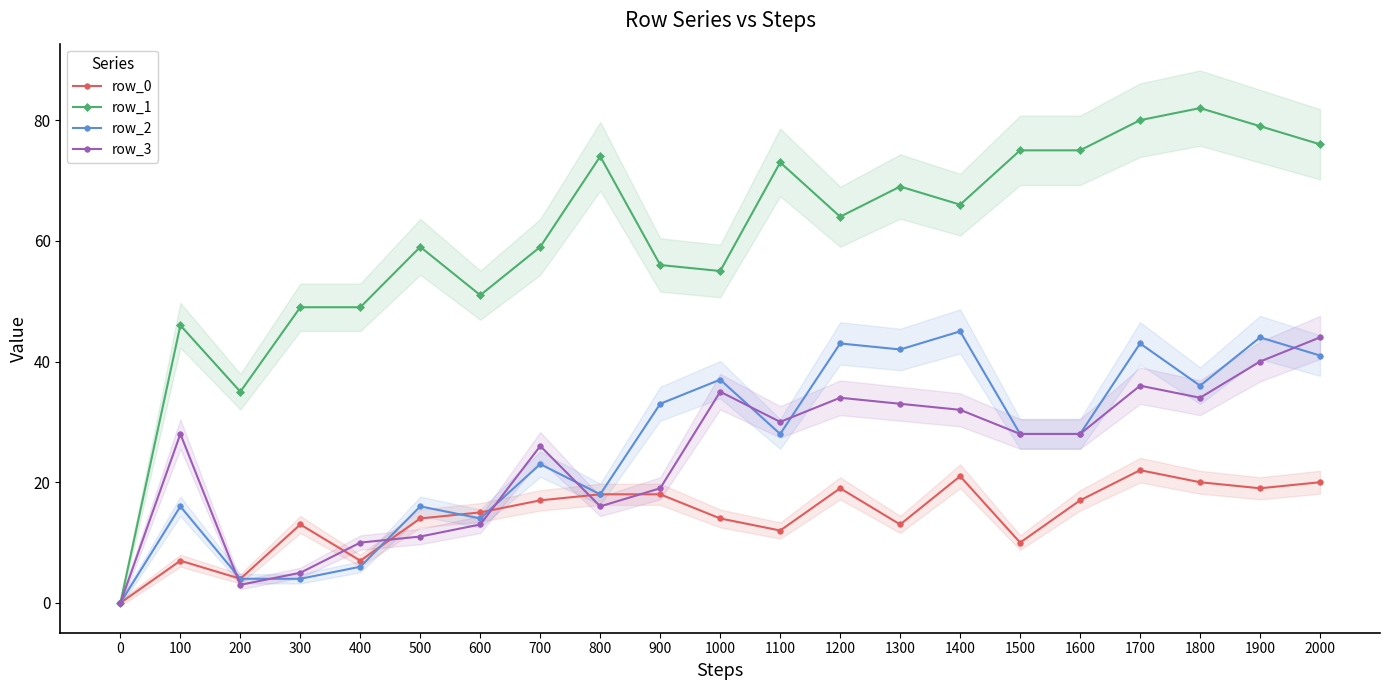

How many interior local valleys does the row_0 series have?

6